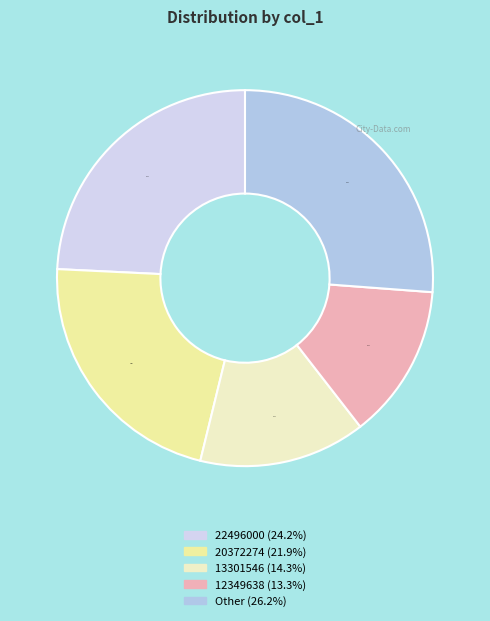

Is there a majority slice in this chart?

No